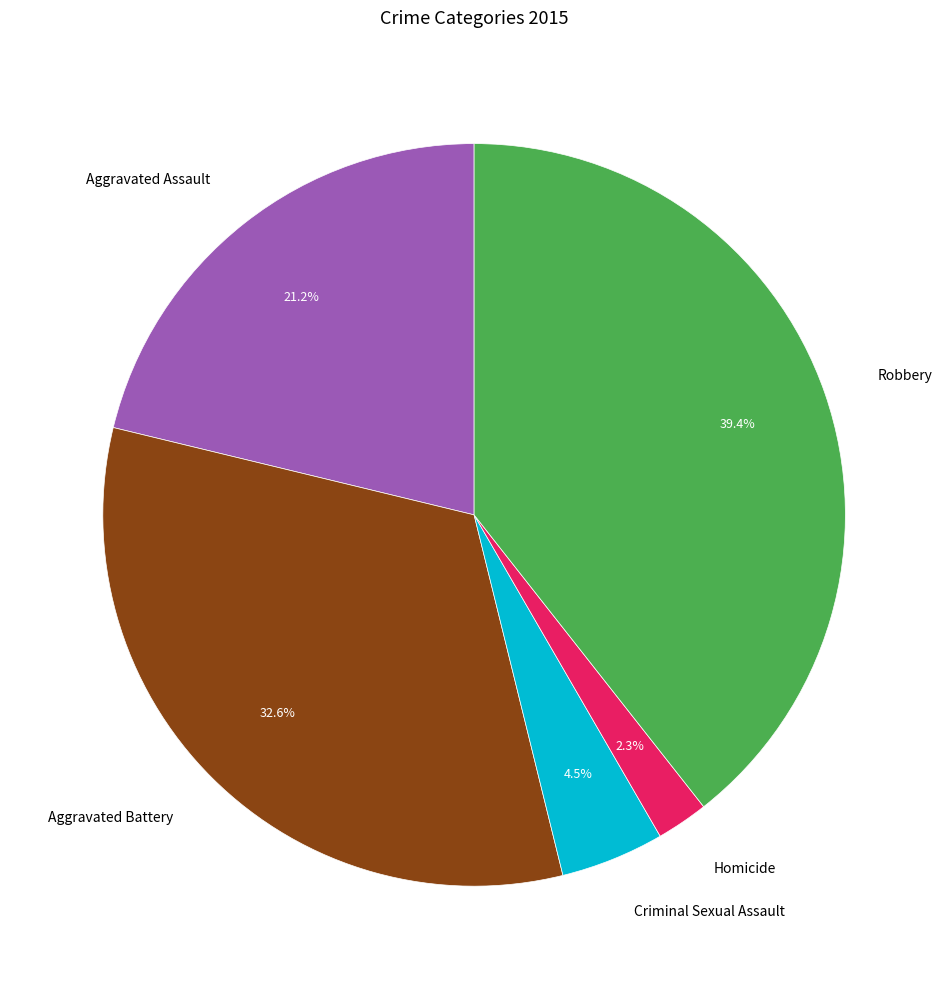

Is there any slice that represents more than half of the pie?

No